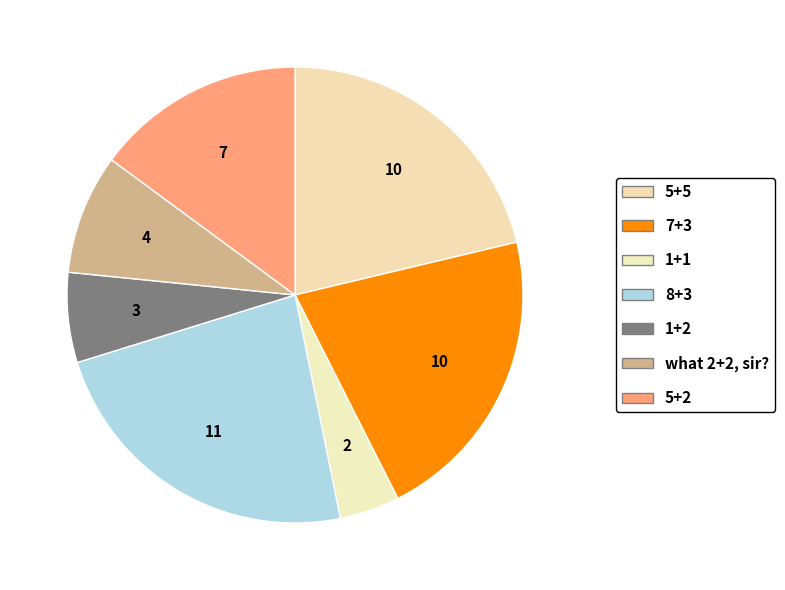

To the nearest percent, what is the difference between the 7+3 and what 2+2, sir? slice percentages?

13%